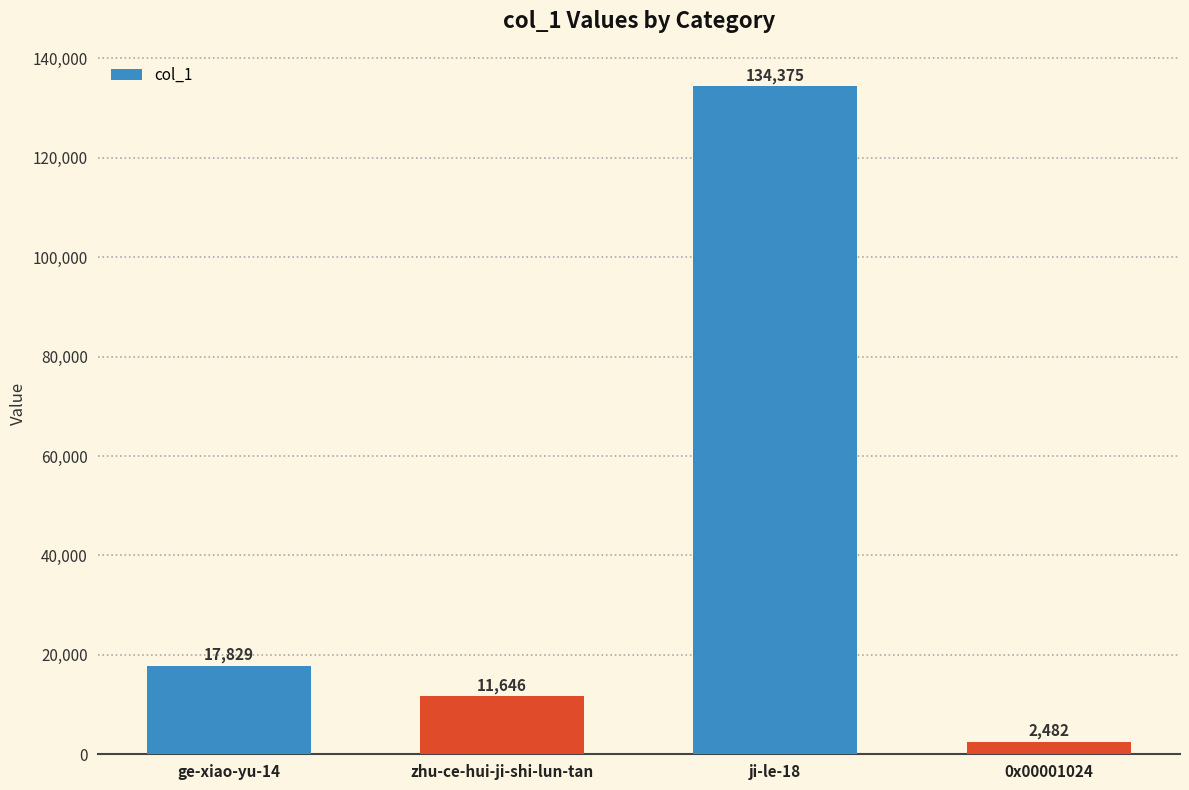

Rank the categories by value from highest to lowest.

ji-le-18, ge-xiao-yu-14, zhu-ce-hui-ji-shi-lun-tan, 0x00001024